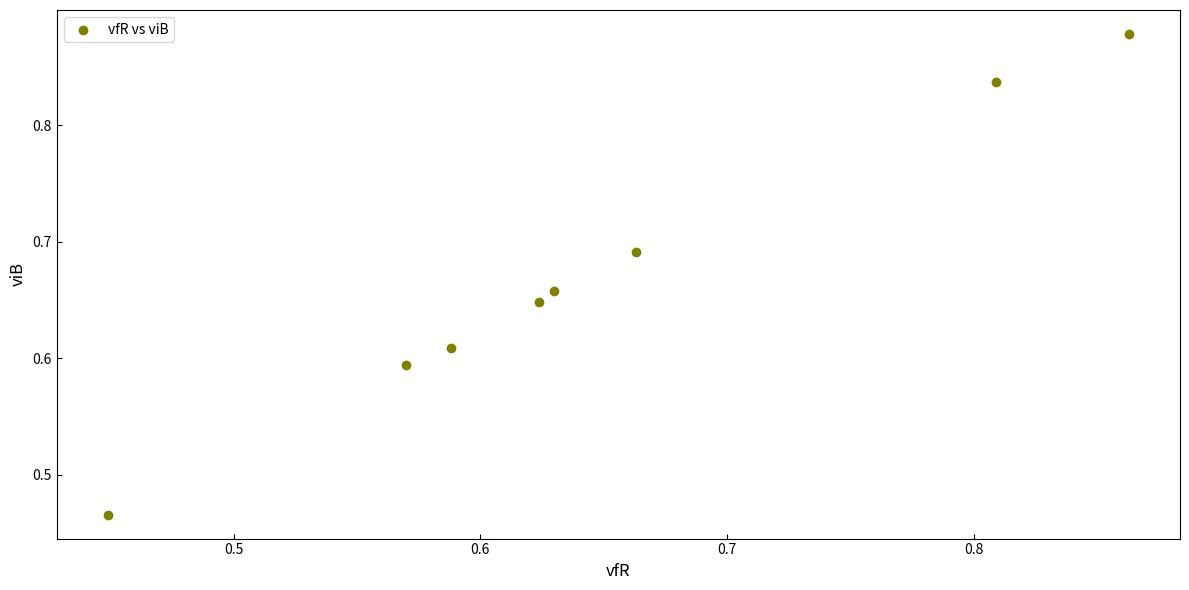

What is the range of X values (max minus min)?

0.4